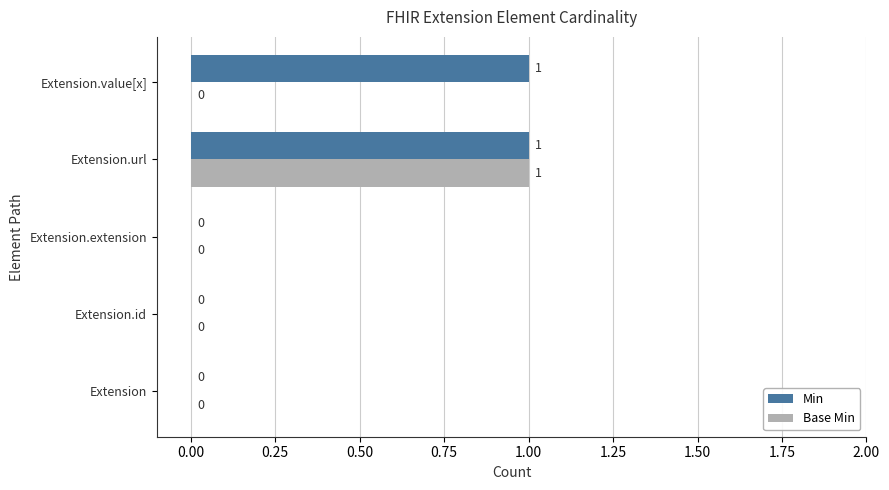

How many Base Min values are between 0 and 1?

5